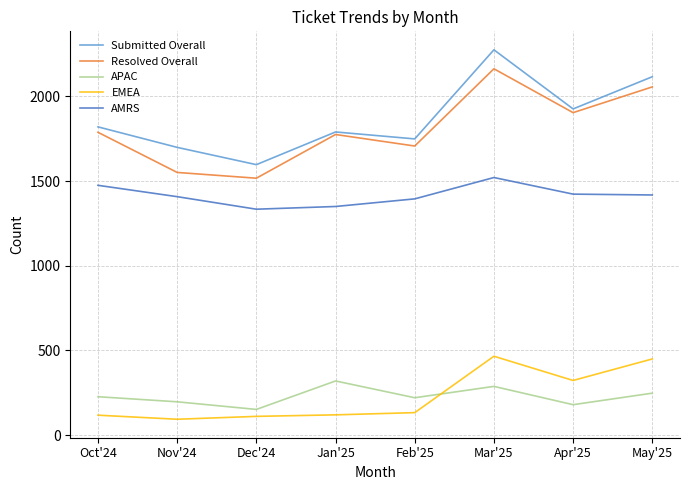

What position from the right is Mar'25?

3